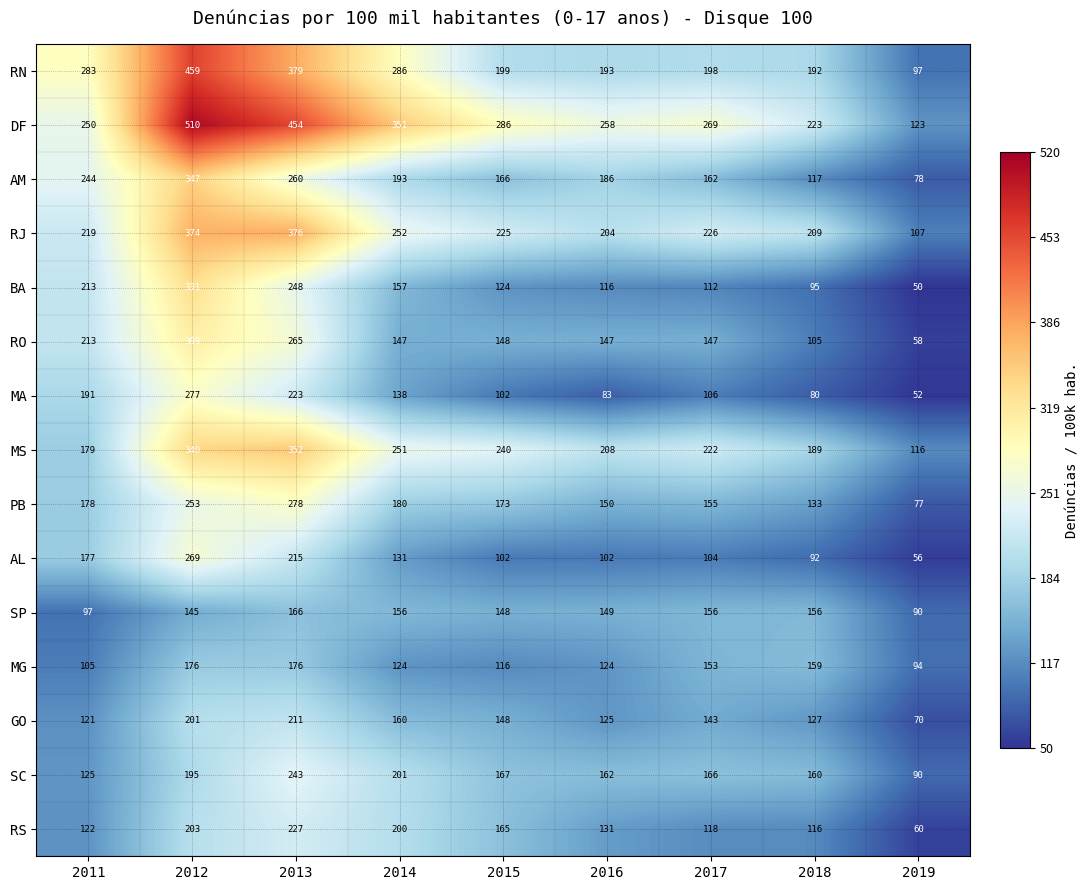

Which label corresponds to the smallest value in the chart?

2019